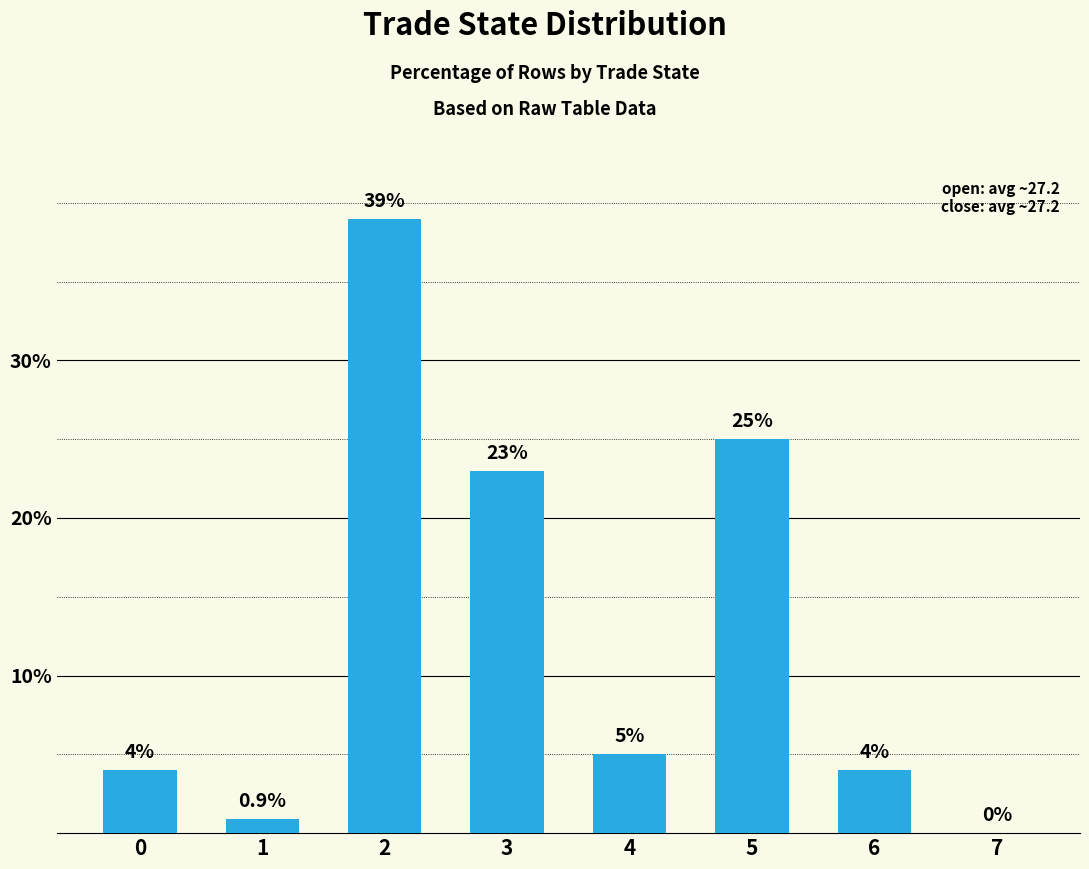

What is the change in value from 0 to 2?

+35.0